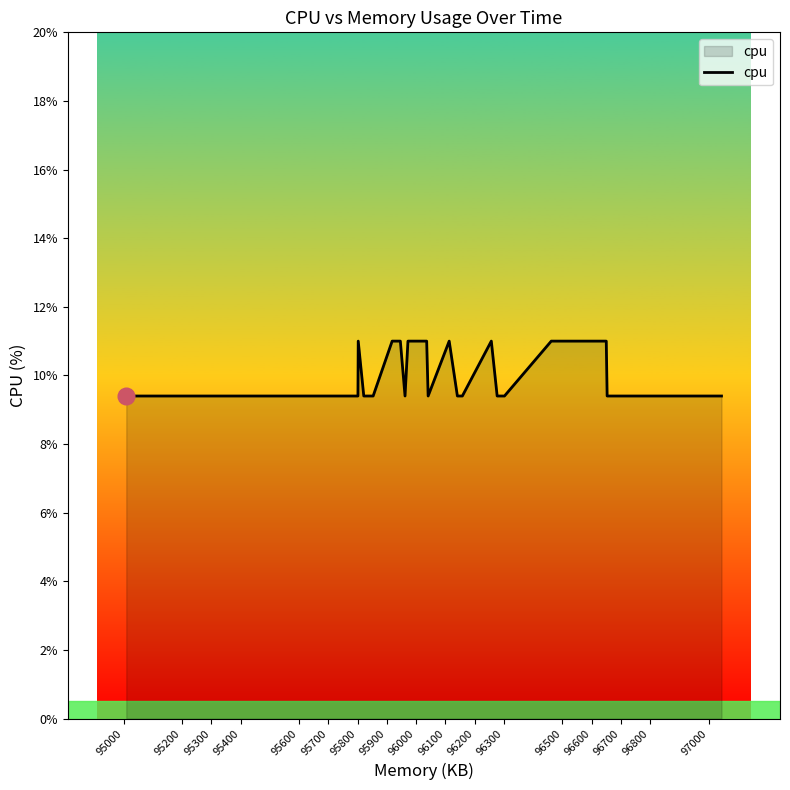

The chart shows a value of 4.3 at 96200. True or false?

False